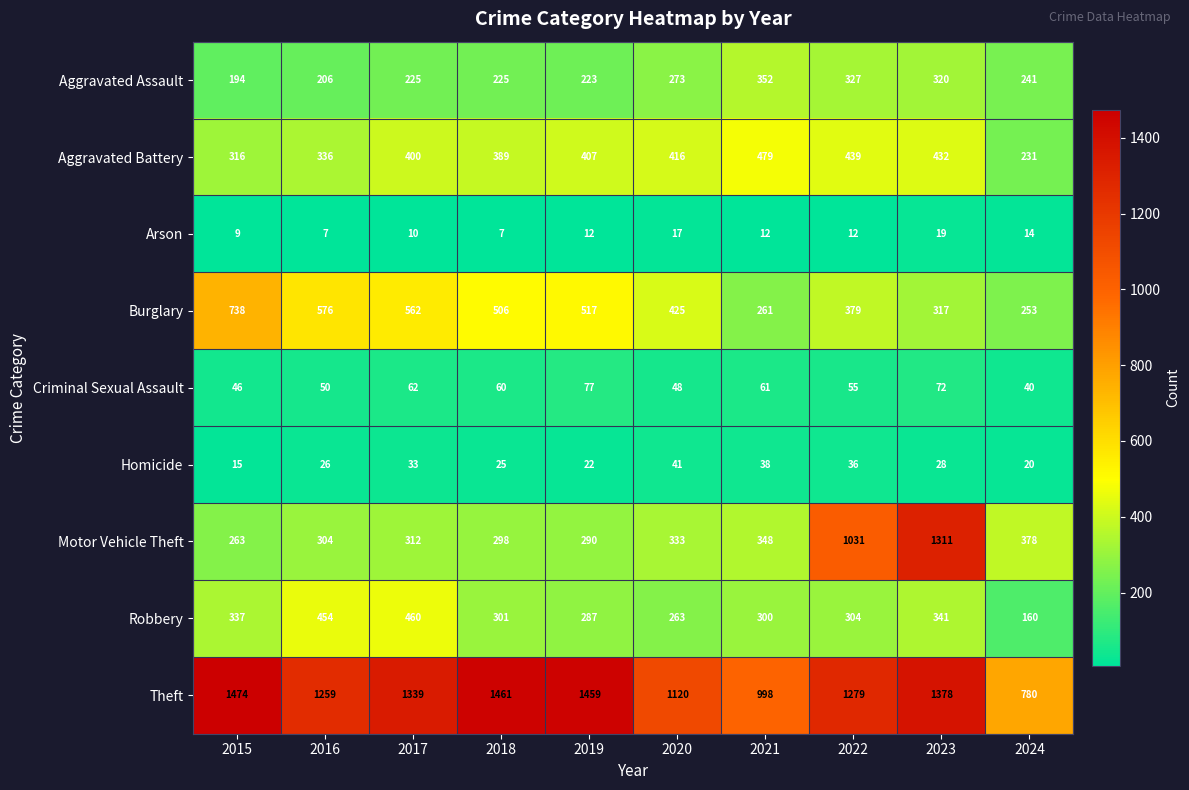

Rank the series by their maximum value, from highest to lowest.

Theft, Motor Vehicle Theft, Burglary, Aggravated Battery, Robbery, Aggravated Assault, Criminal Sexual Assault, Homicide, Arson